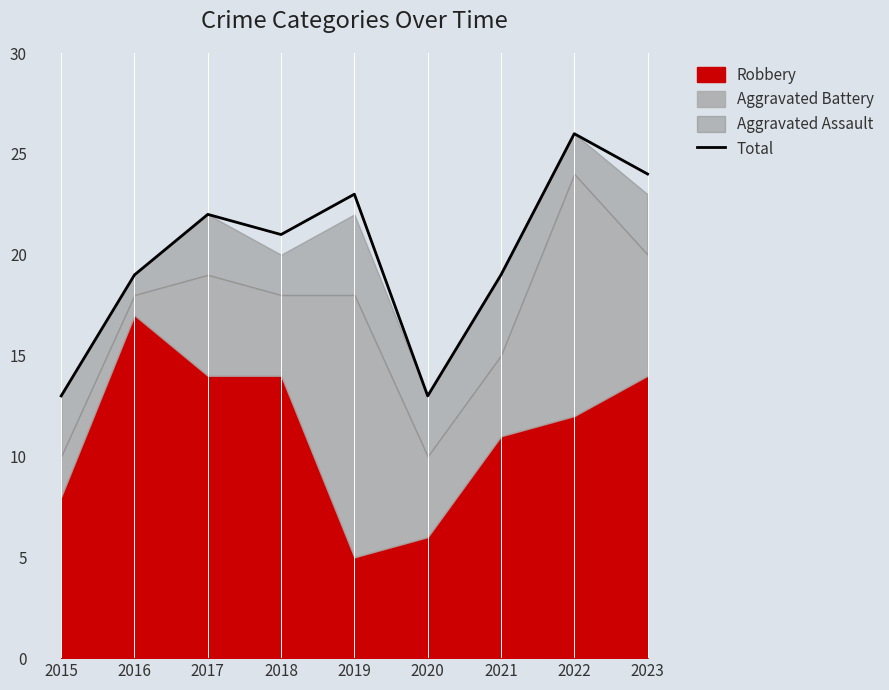

Rank the categories by value from highest to lowest.

2022, 2023, 2019, 2017, 2018, 2016, 2021, 2015, 2020